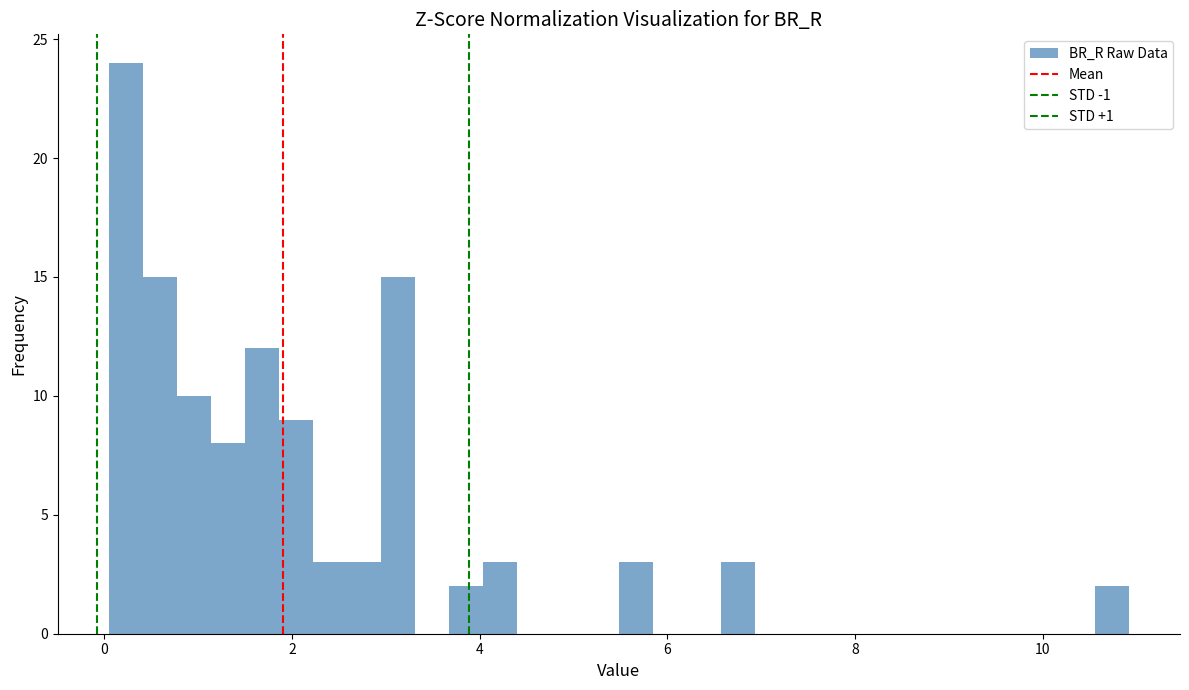

Around what value on the x-axis is the tallest bar? Give the approximate position of its centre, as read against the axis.

0.2